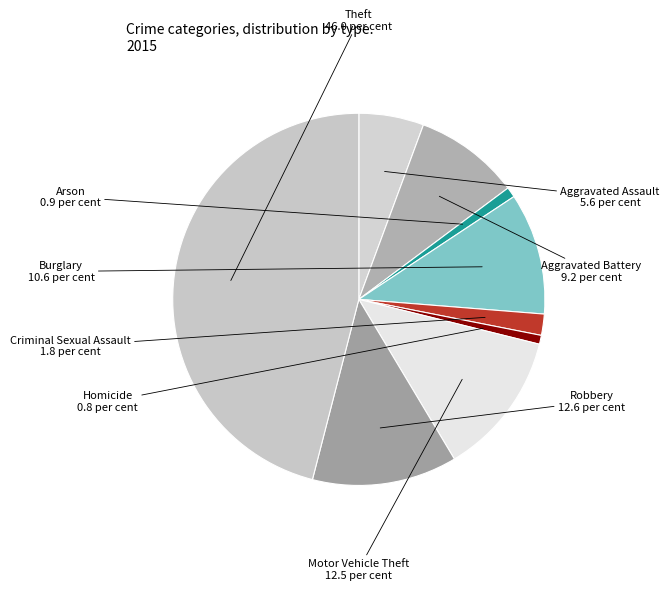

How many segments does this pie chart have?

9